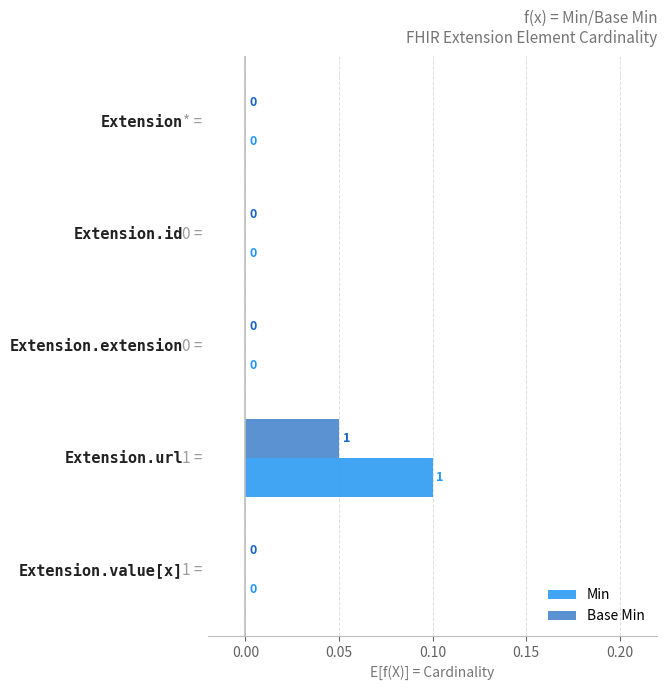

Which series has the widest spread of values?

Min